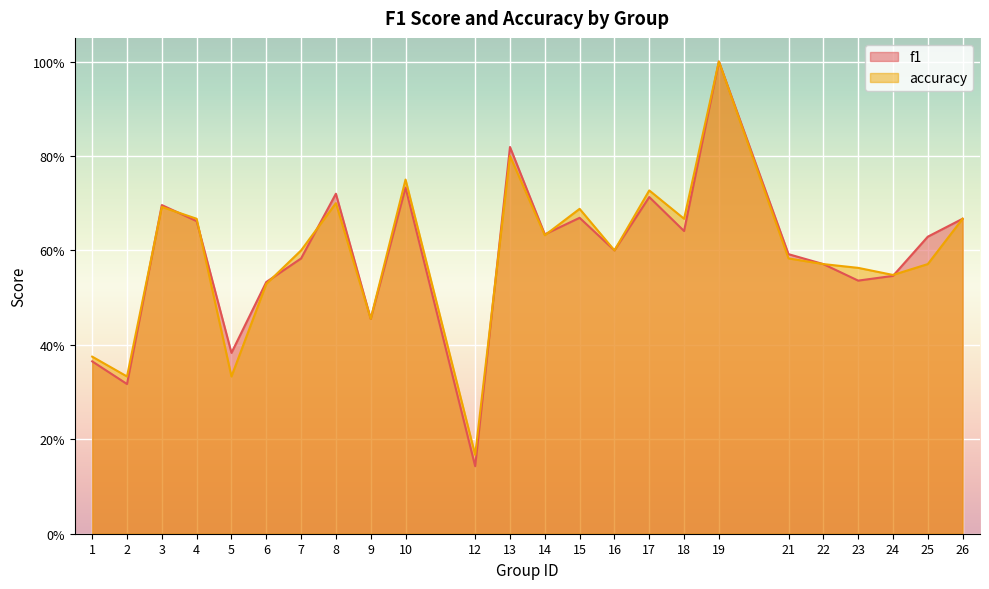

At which category is the sum across all series the highest?

19